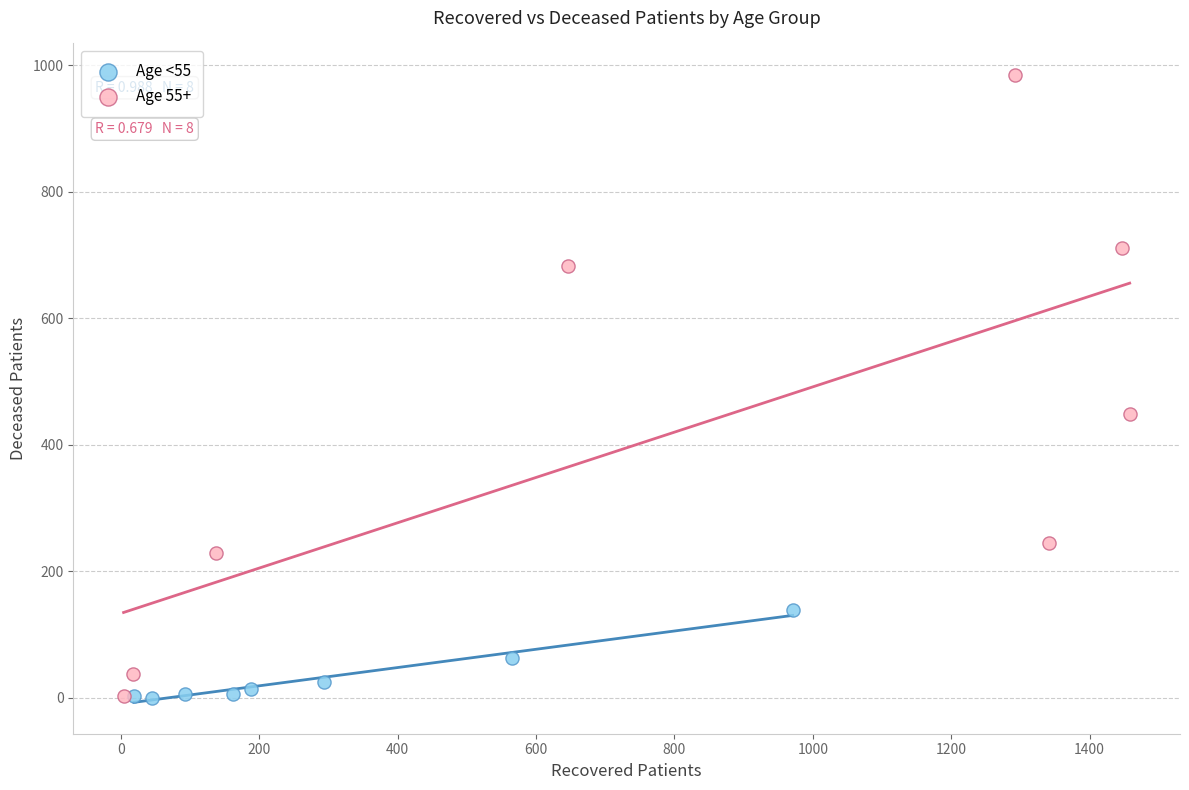

Which series has the largest Y range (max minus min)?

Age 55+